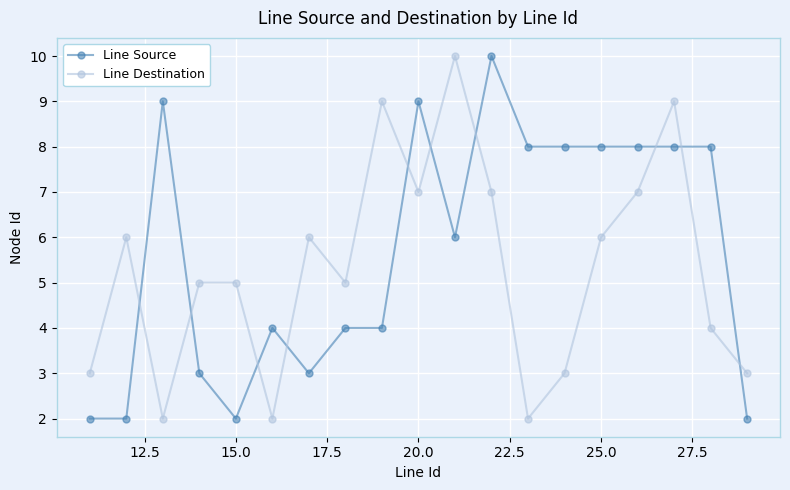

True or false: Line Destination has more than 0 interior local peaks.

True